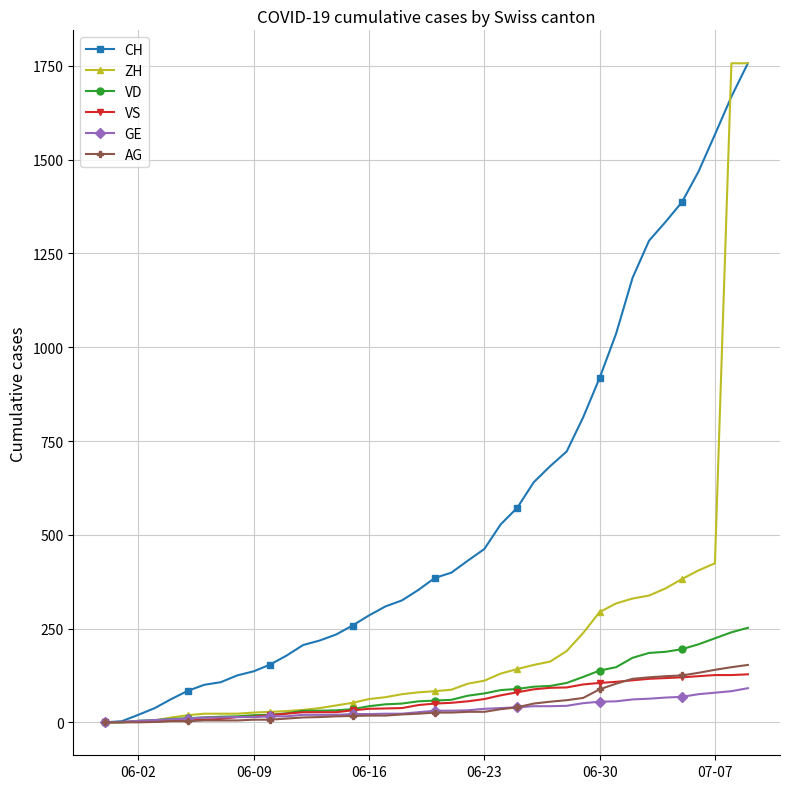

At how many categories does at least one series exceed 616?

14